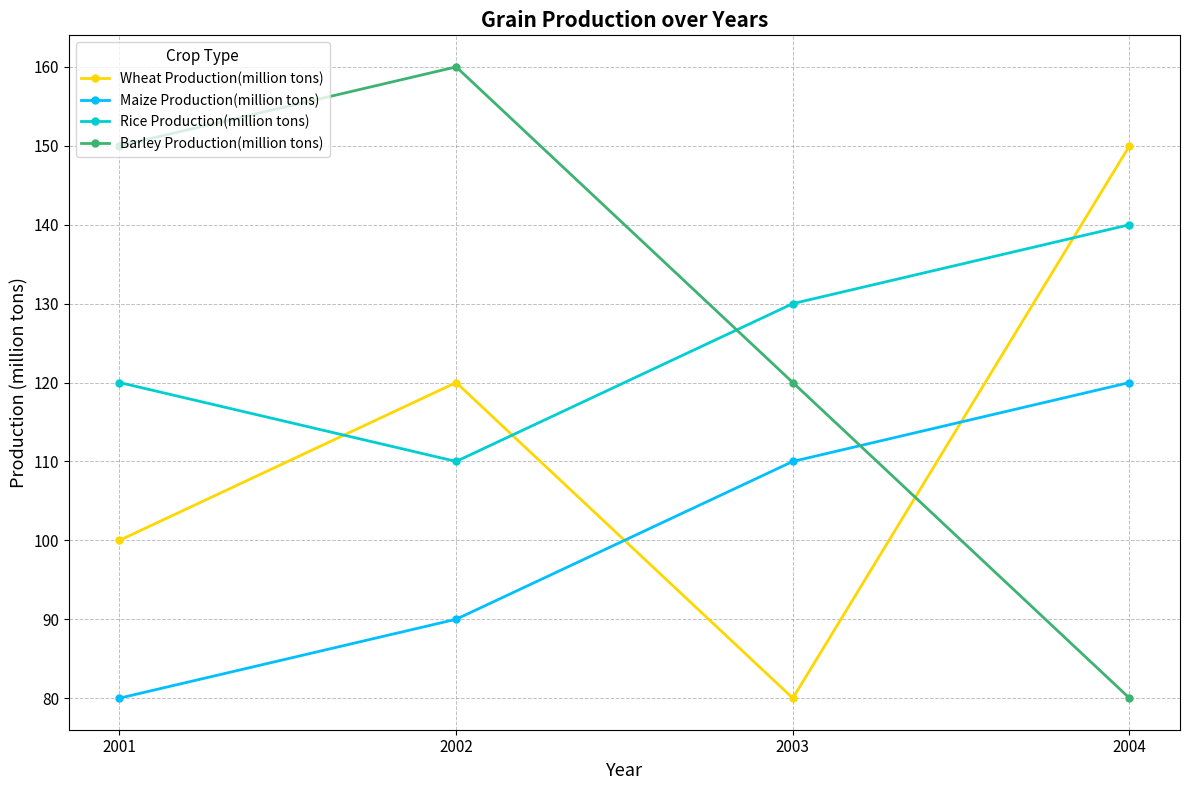

What is the spread (max minus min) of values at 2004?

70